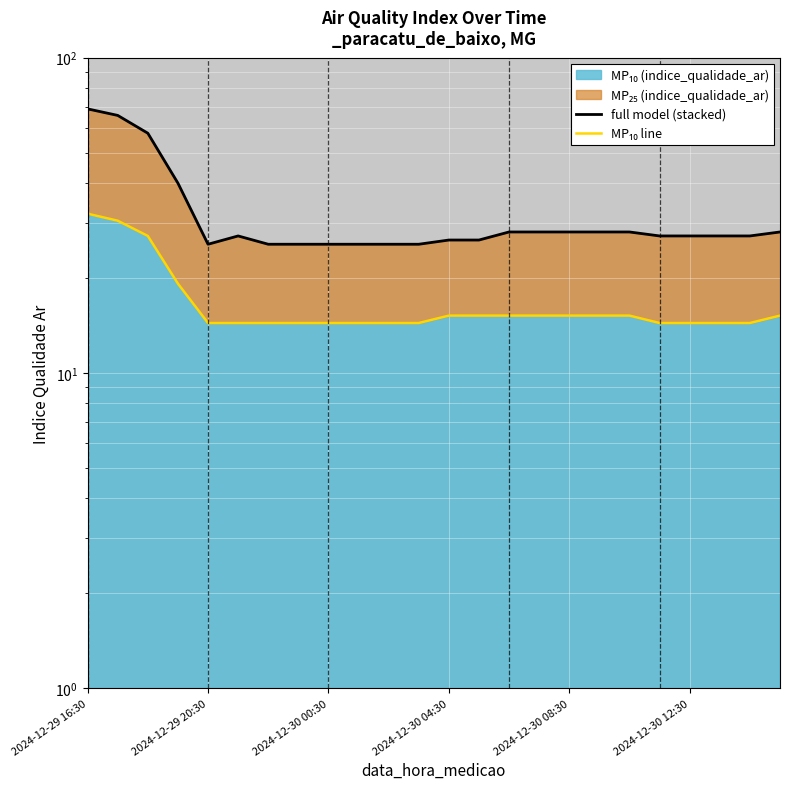

Does the chart display data point markers on the line(s)?

No